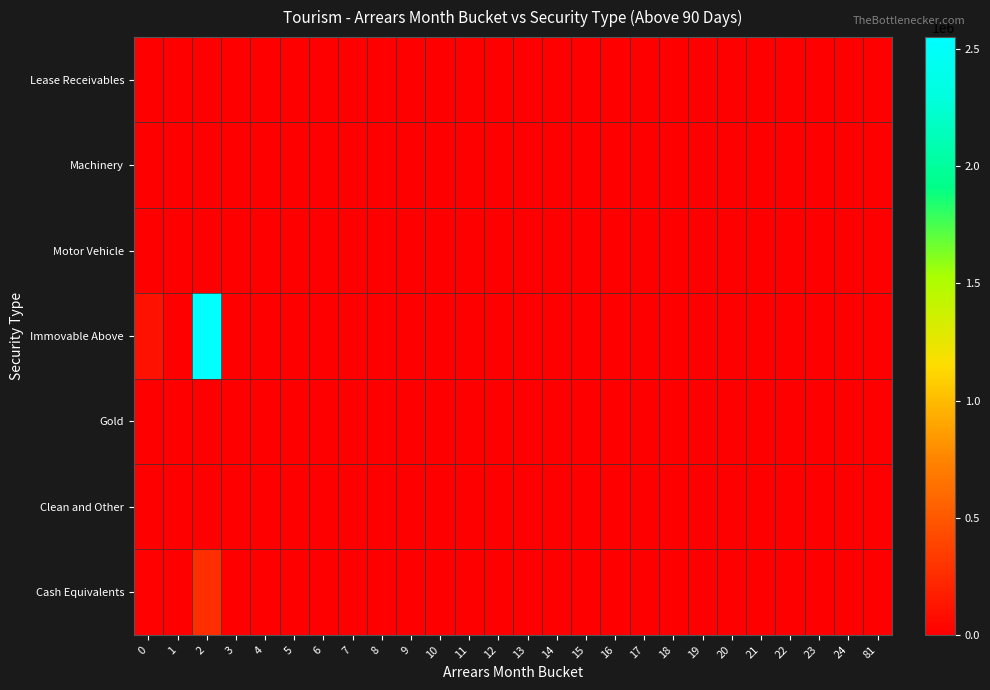

Reading left to right, what are all the values shown in this chart?

Lease Receivables: 0=0.0	1=0.0	2=0.0	3=0.0	4=0.0	5=0.0	6=0.0	7=0.0	8=0.0	9=0.0	10=0.0	11=0.0	12=0.0	13=0.0	14=0.0	15=0.0	16=0.0	17=0.0	18=0.0	19=0.0	20=0.0	21=0.0	22=0.0	23=0.0	24=0.0	81=0.0
Machinery: 0=0.0	1=0.0	2=0.0	3=0.0	4=0.0	5=0.0	6=0.0	7=0.0	8=0.0	9=0.0	10=0.0	11=0.0	12=0.0	13=0.0	14=0.0	15=0.0	16=0.0	17=0.0	18=0.0	19=0.0	20=0.0	21=0.0	22=0.0	23=0.0	24=0.0	81=0.0
Motor Vehicle: 0=0.0	1=0.0	2=0.0	3=0.0	4=0.0	5=0.0	6=0.0	7=0.0	8=0.0	9=0.0	10=0.0	11=0.0	12=0.0	13=0.0	14=0.0	15=0.0	16=0.0	17=0.0	18=0.0	19=0.0	20=0.0	21=0.0	22=0.0	23=0.0	24=0.0	81=0.0
Immovable Above: 0=101442.4	1=0.0	2=2551136.2	3=0.0	4=0.0	5=0.0	6=0.0	7=0.0	8=0.0	9=0.0	10=0.0	11=0.0	12=0.0	13=0.0	14=0.0	15=0.0	16=0.0	17=0.0	18=0.0	19=0.0	20=0.0	21=0.0	22=0.0	23=0.0	24=0.0	81=0.0
Gold: 0=0.0	1=0.0	2=0.0	3=0.0	4=0.0	5=0.0	6=0.0	7=0.0	8=0.0	9=0.0	10=0.0	11=0.0	12=0.0	13=0.0	14=0.0	15=0.0	16=0.0	17=0.0	18=0.0	19=0.0	20=0.0	21=0.0	22=0.0	23=0.0	24=0.0	81=0.0
Clean and Other: 0=0.0	1=0.0	2=0.0	3=0.0	4=0.0	5=0.0	6=0.0	7=0.0	8=0.0	9=0.0	10=0.0	11=0.0	12=0.0	13=0.0	14=0.0	15=0.0	16=0.0	17=0.0	18=0.0	19=0.0	20=0.0	21=0.0	22=0.0	23=0.0	24=0.0	81=0.0
Cash Equivalents: 0=13248.9	1=0.0	2=260112.3	3=0.0	4=0.0	5=0.0	6=0.0	7=0.0	8=0.0	9=0.0	10=0.0	11=0.0	12=0.0	13=0.0	14=0.0	15=0.0	16=0.0	17=0.0	18=0.0	19=0.0	20=0.0	21=0.0	22=0.0	23=0.0	24=0.0	81=0.0